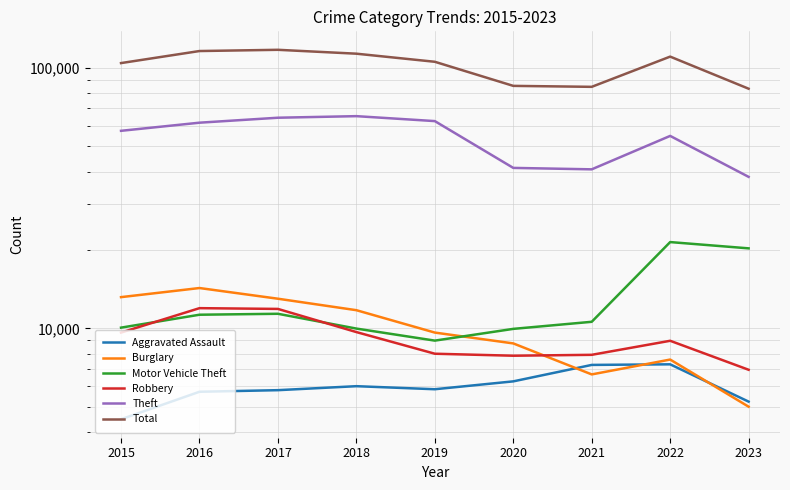

The Robbery series shows 13422 at 2022. True or false?

False